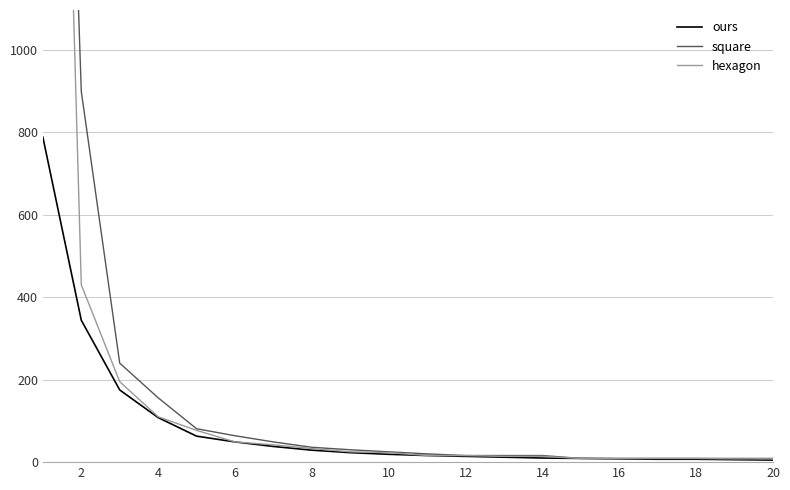

What is the sum of the hexagon values at 11 and 15?

25